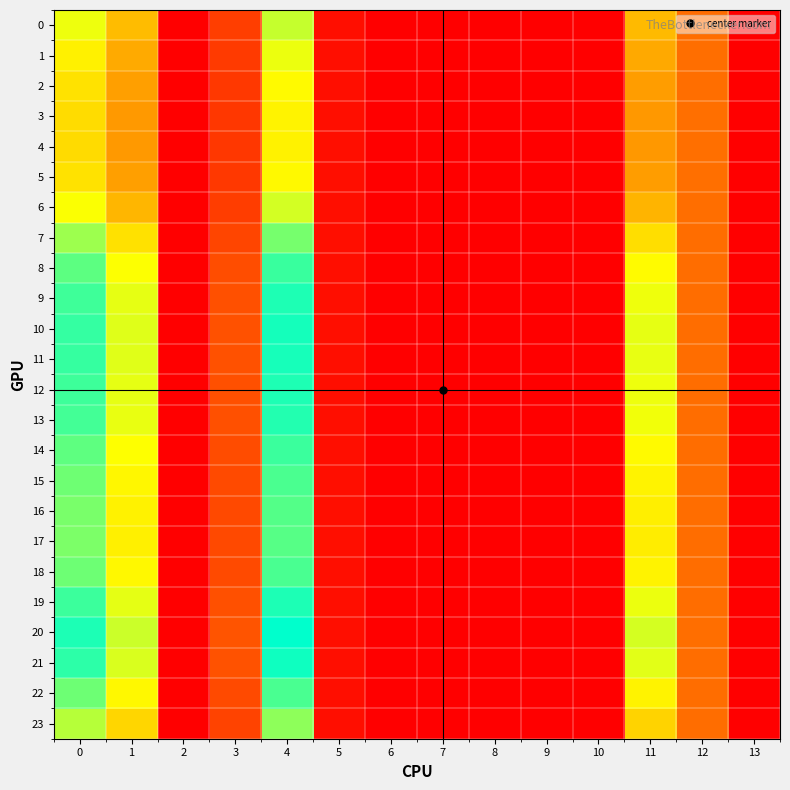

Which series has the widest spread of values?

20